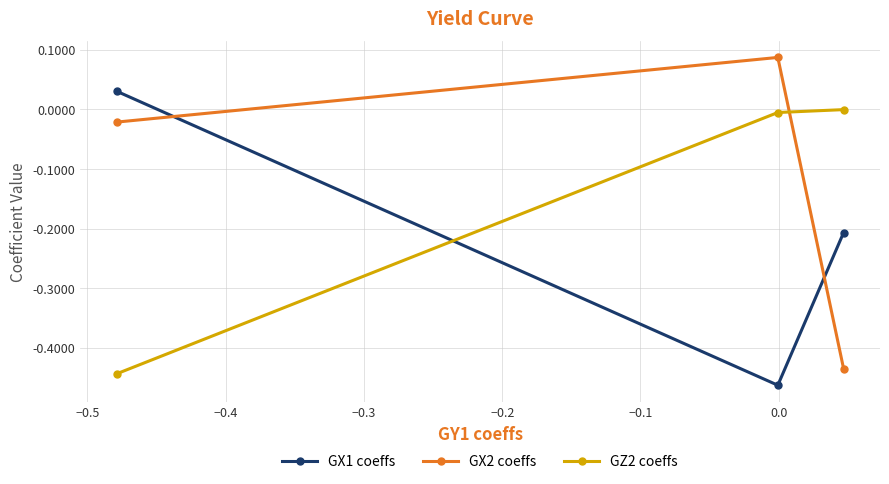

What is the difference between the maximum and minimum values in the GX2 coeffs series?

0.5